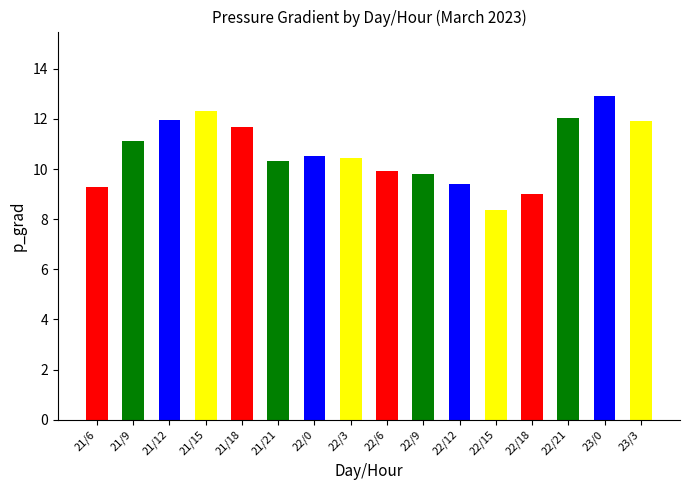

True or false: the data shows 10.4 at 22/3.

True